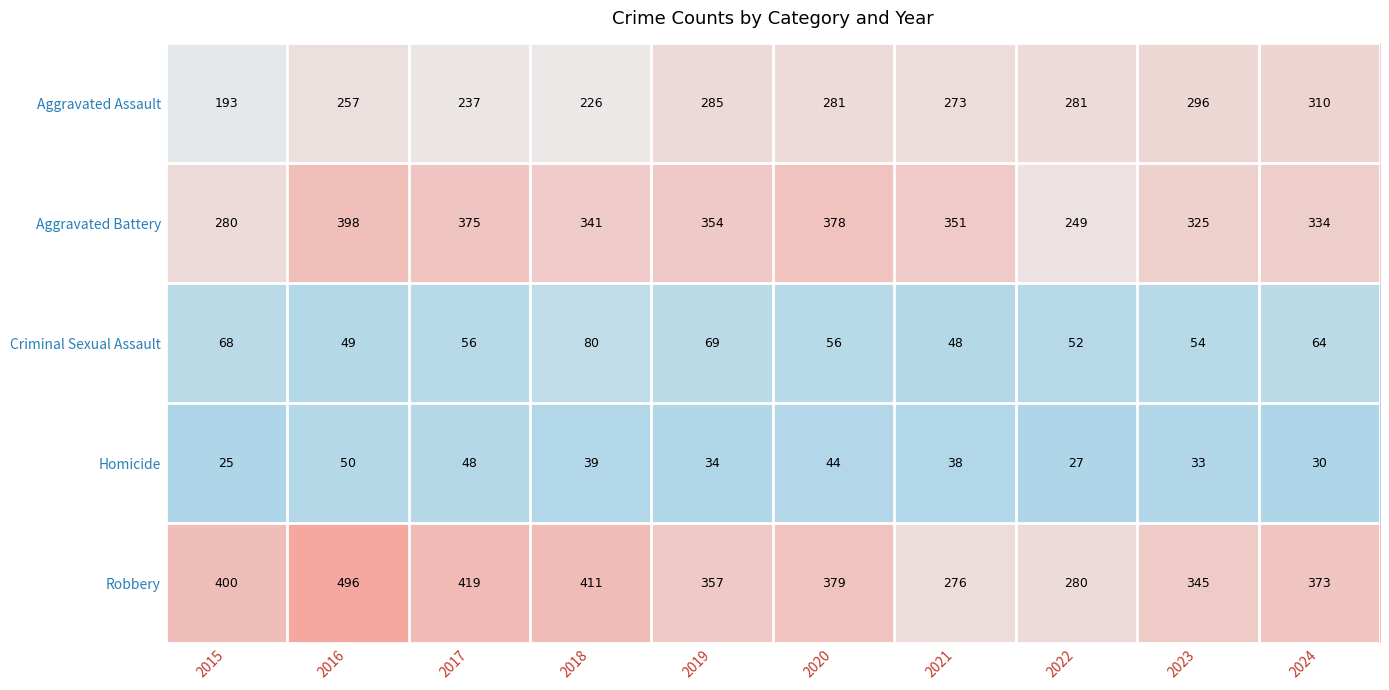

What is the total value across all series at 2022?

889